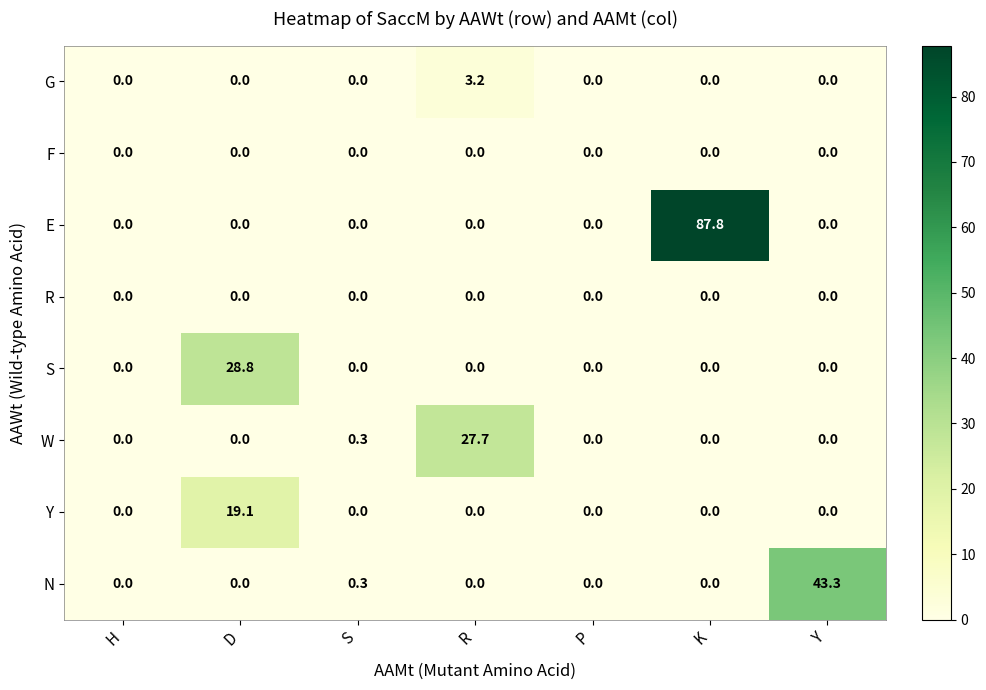

Between R and P, which series saw the biggest shift?

W